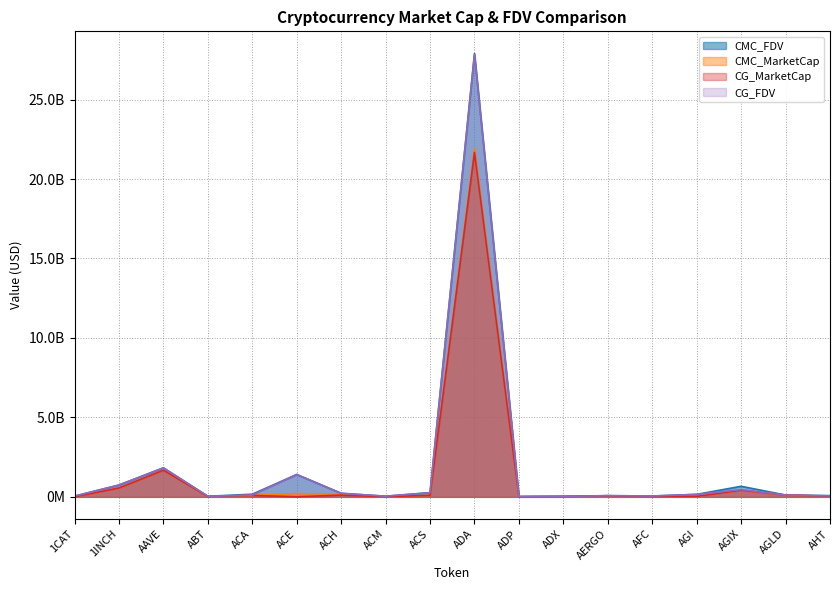

Rank the categories by CMC_FDV value from lowest to highest.

ADP, ADX, ABT, ACM, 1CAT, AFC, AERGO, AHT, AGLD, AGI, ACA, ACH, ACS, AGIX, 1INCH, ACE, AAVE, ADA